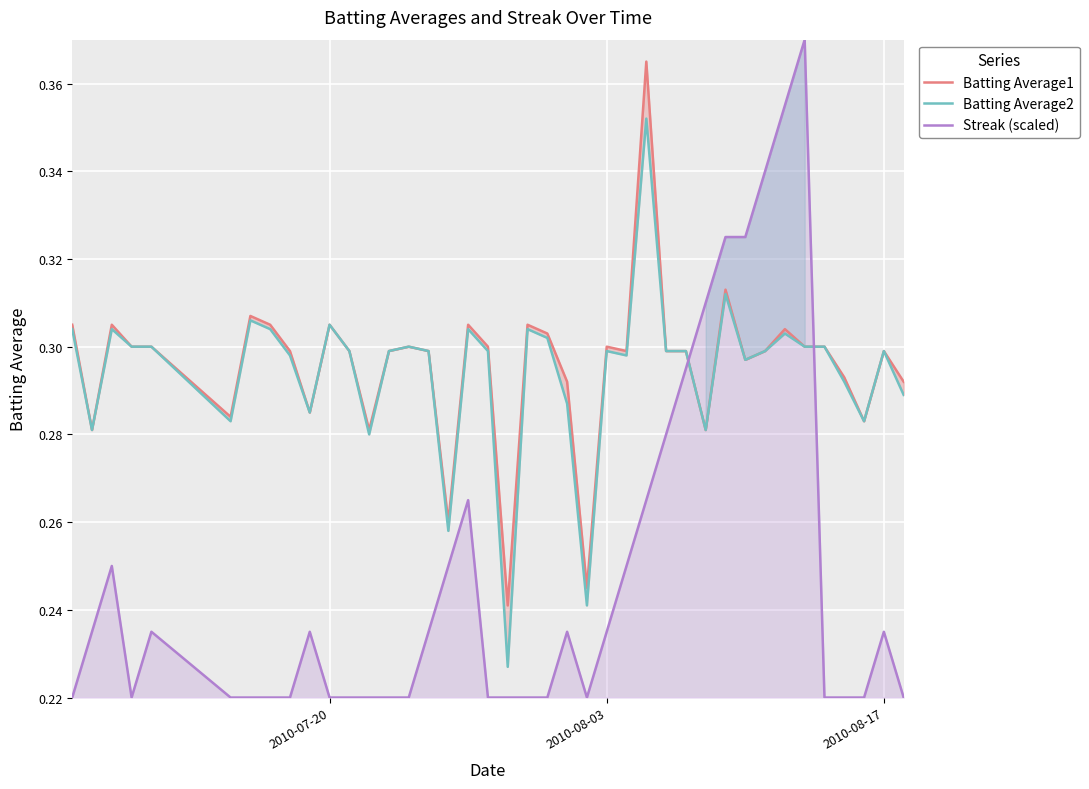

Count the number of categories in the chart.

40